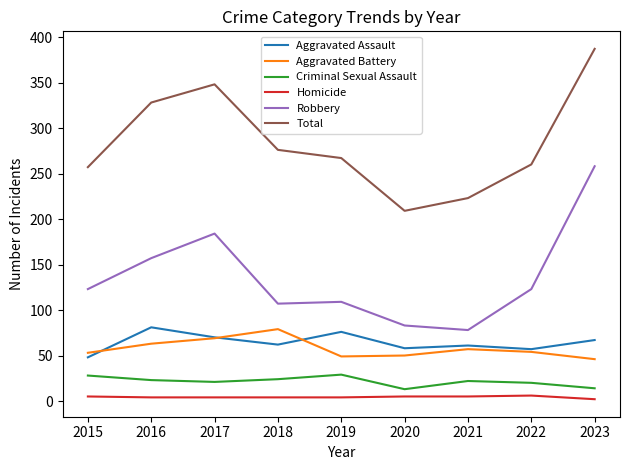

Which category has the highest value across all series?

2023